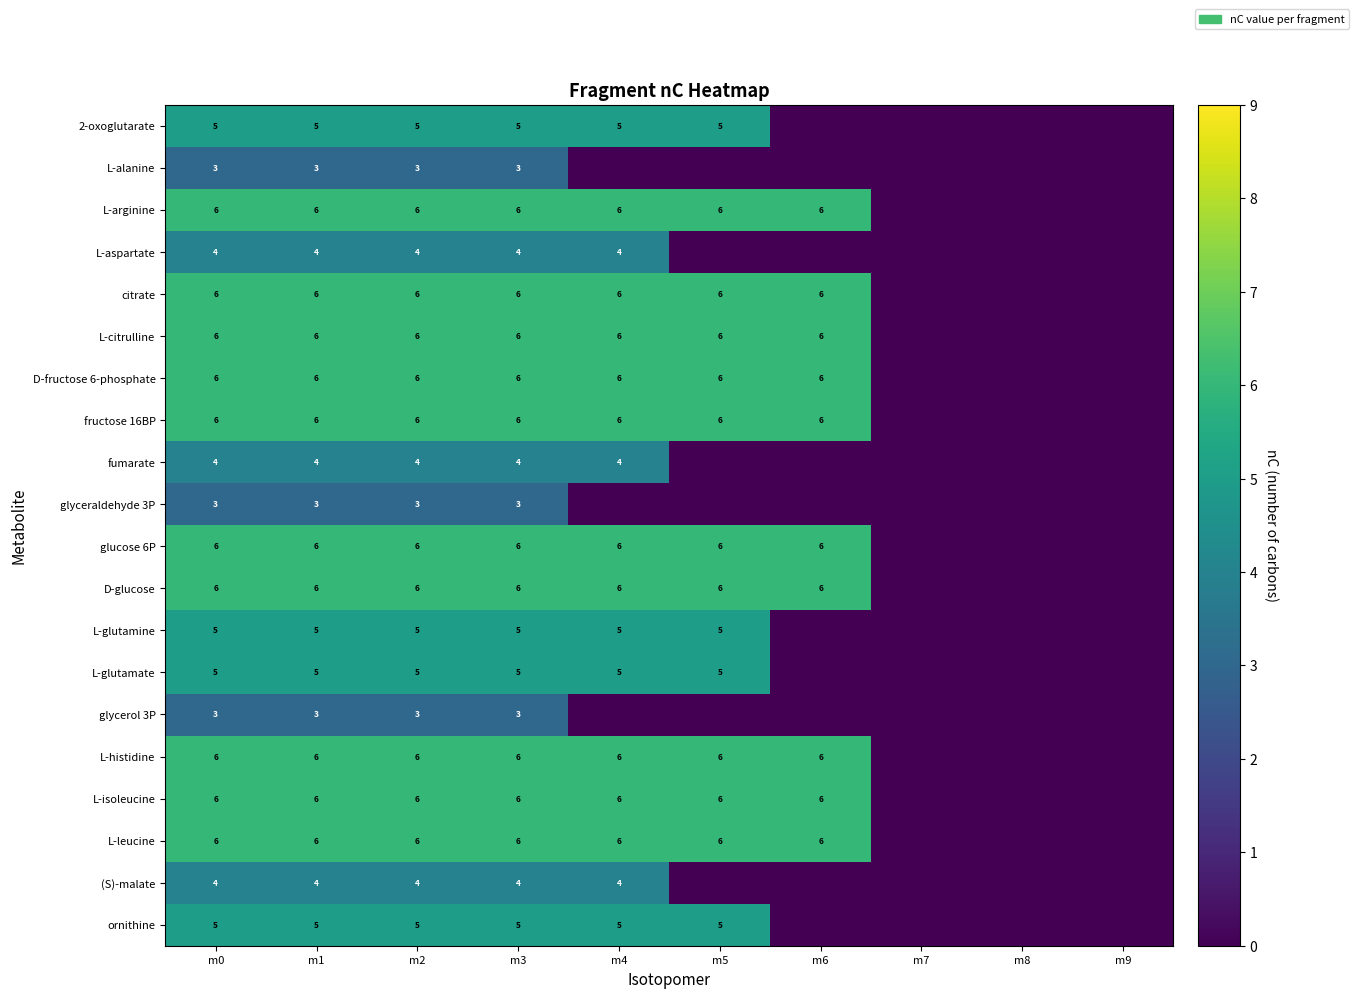

How many distinct data groups are displayed?

20